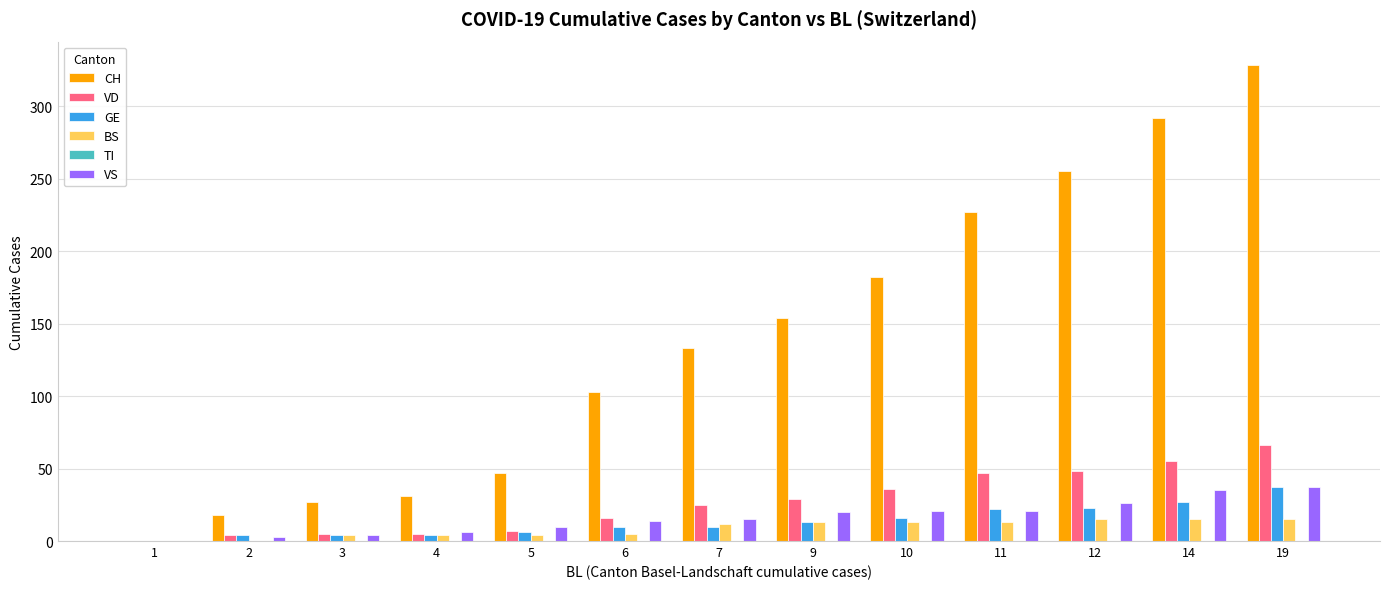

How many values in GE are above zero?

12